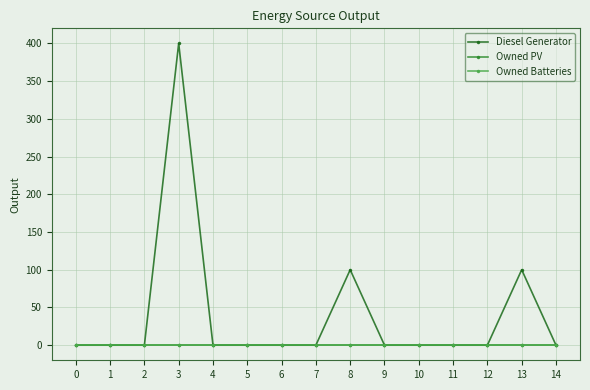

Does the chart have visible grid lines?

Yes